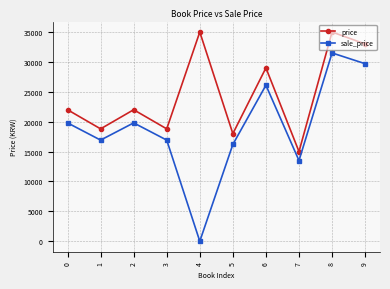

What is the total value across all series at 0?

41800